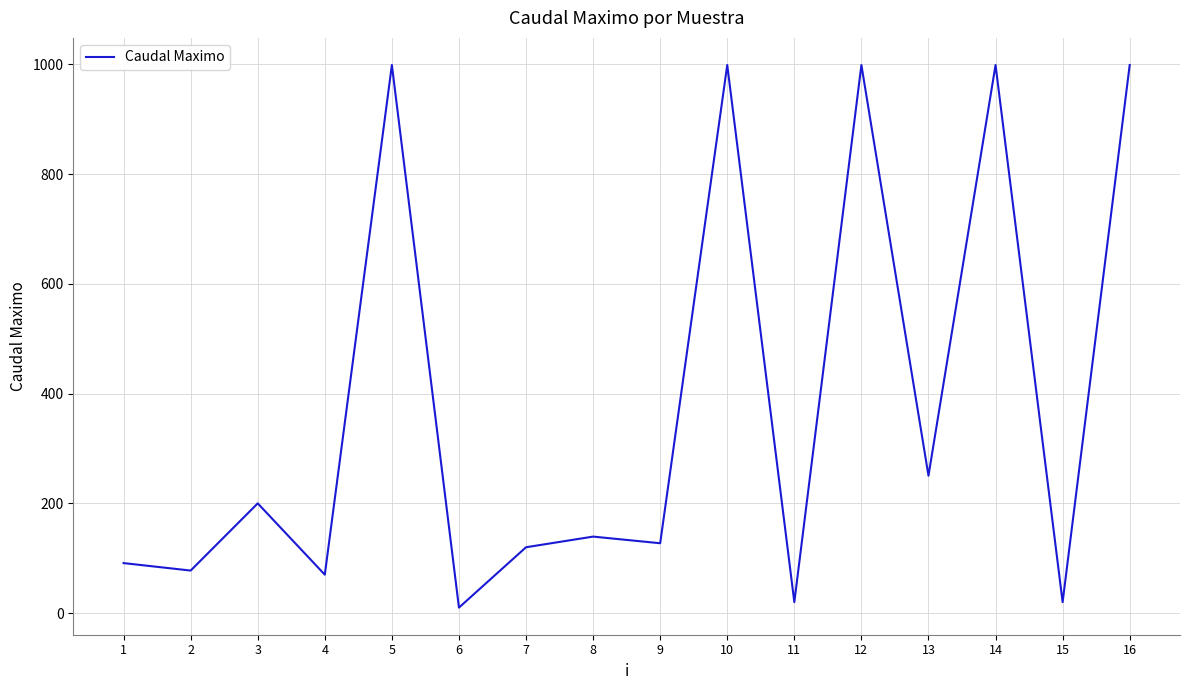

Reading left to right, extract all data points from this chart.

91.1	77.5	200.0	70.0	999.0	10.0	120.0	139.4	127.3	999.0	20.0	999.0	250.4	999.0	20.0	999.0